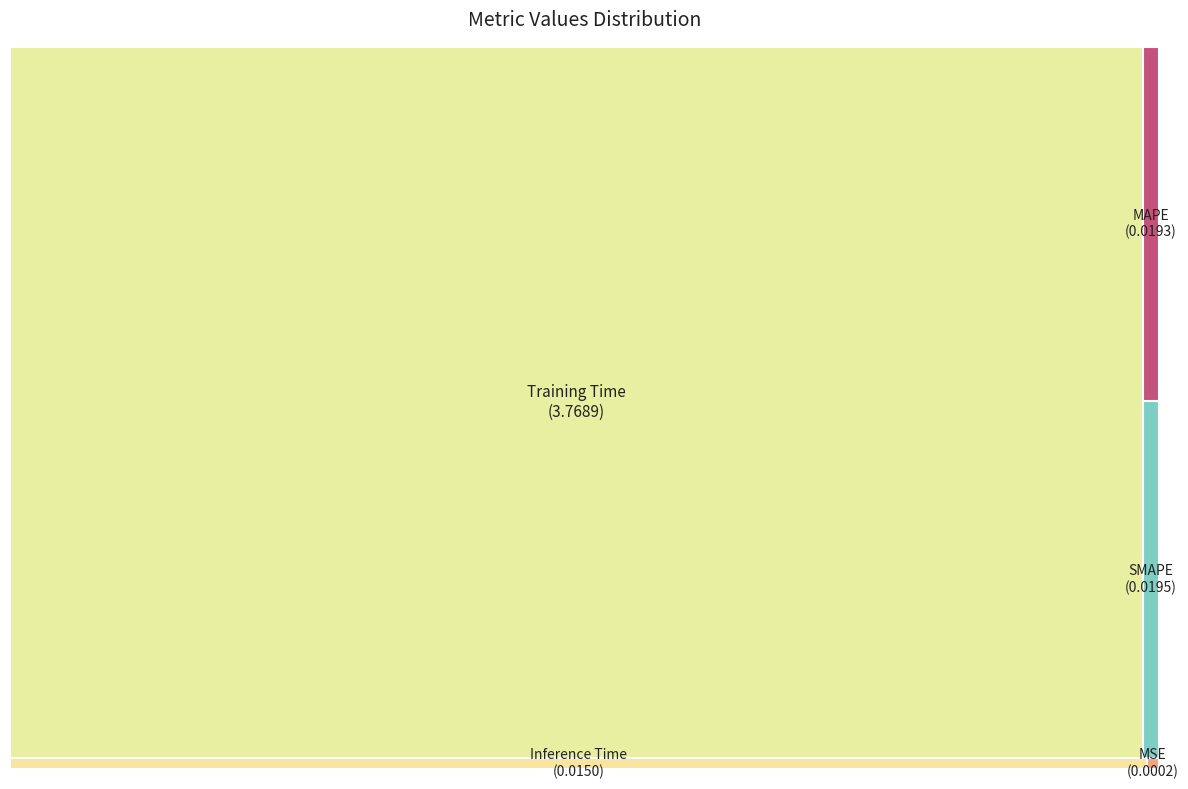

Is it true that Training Time is 99% of the pie?

True